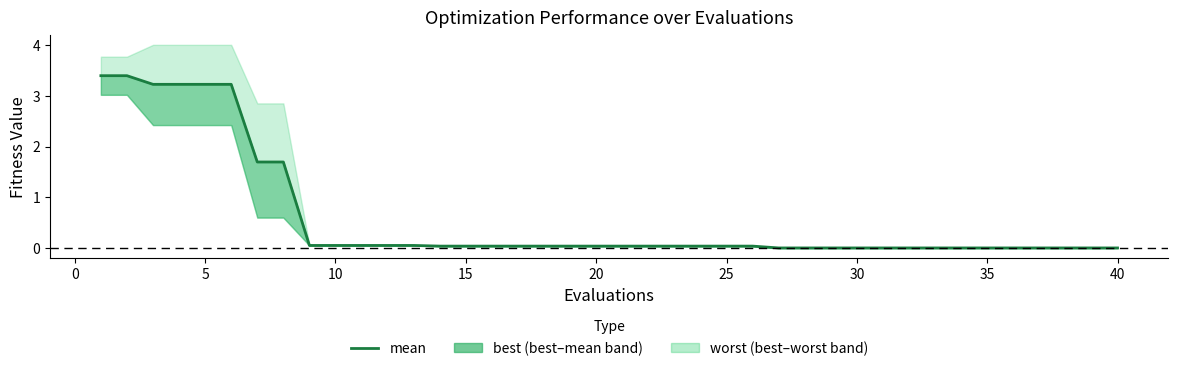

True or false: the data has more than 2 interior local peaks.

False